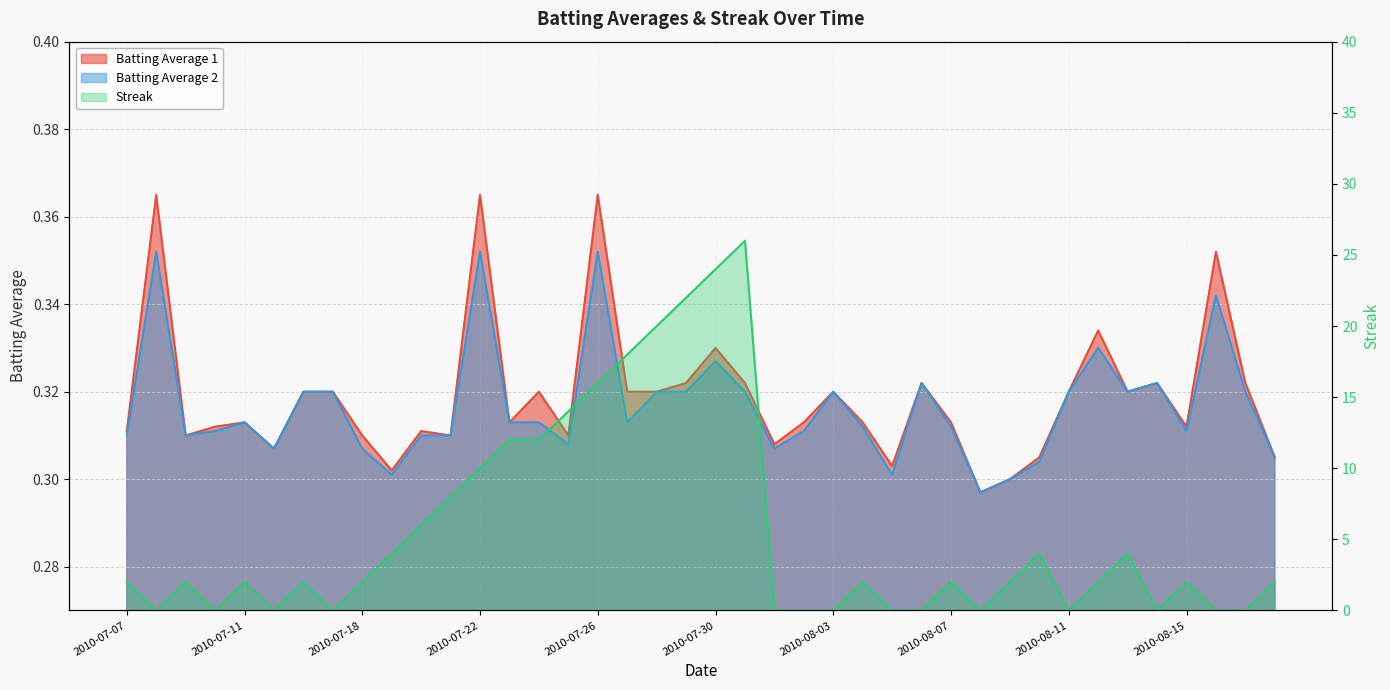

What is the label of the 35th point from the right?

2010-07-15